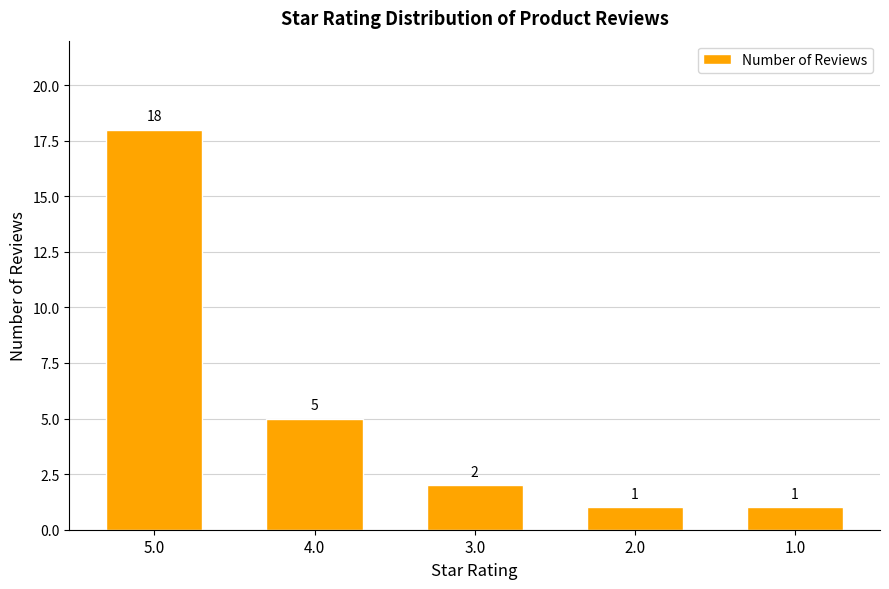

What is the difference between the maximum and second lowest values?

17